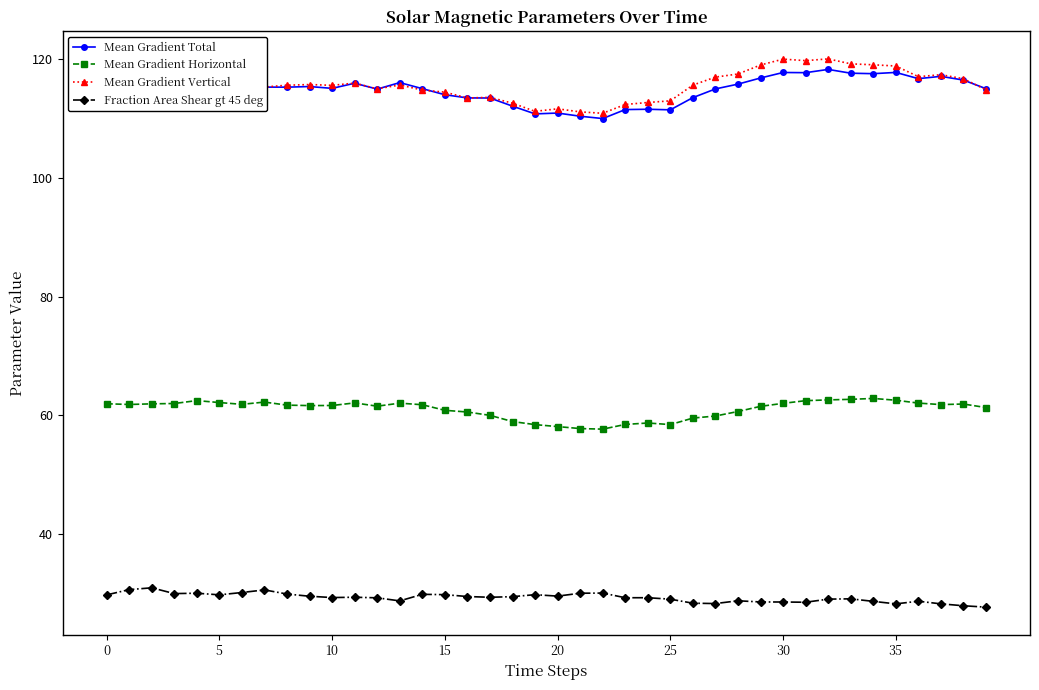

True or false: Mean Gradient Vertical has more than 2 interior local peaks.

True